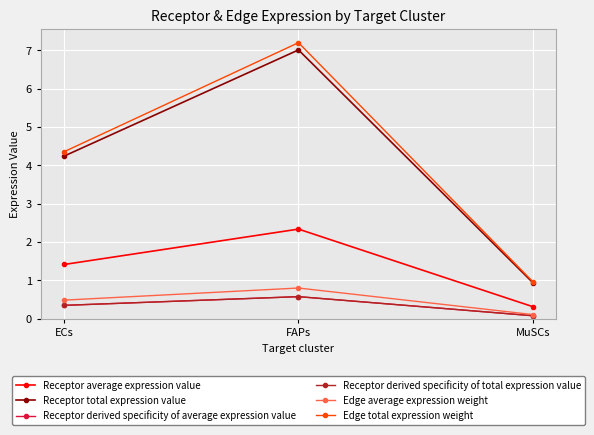

Which series has the widest spread of values?

Edge total expression weight